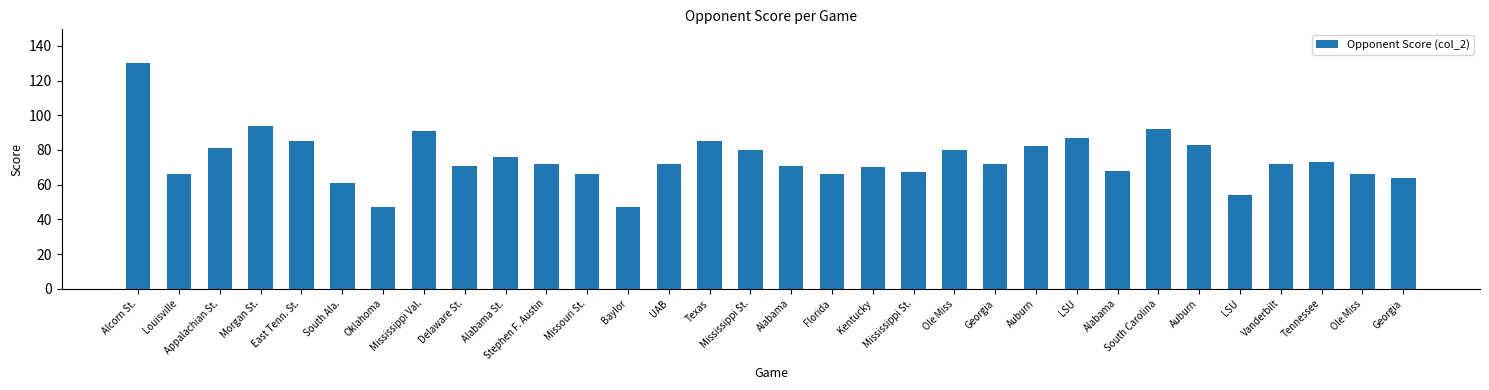

What is the approximate value at Stephen F. Austin?

72